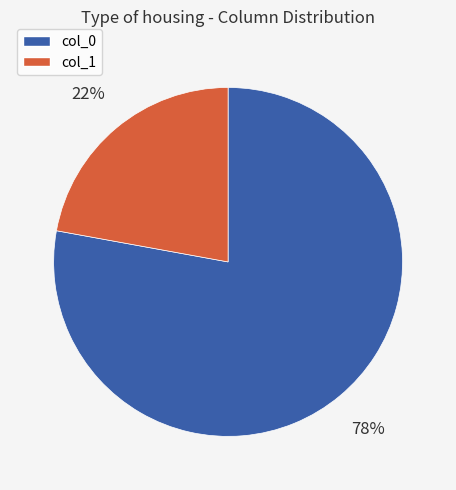

Is it true that col_0 is 78% of the pie?

True